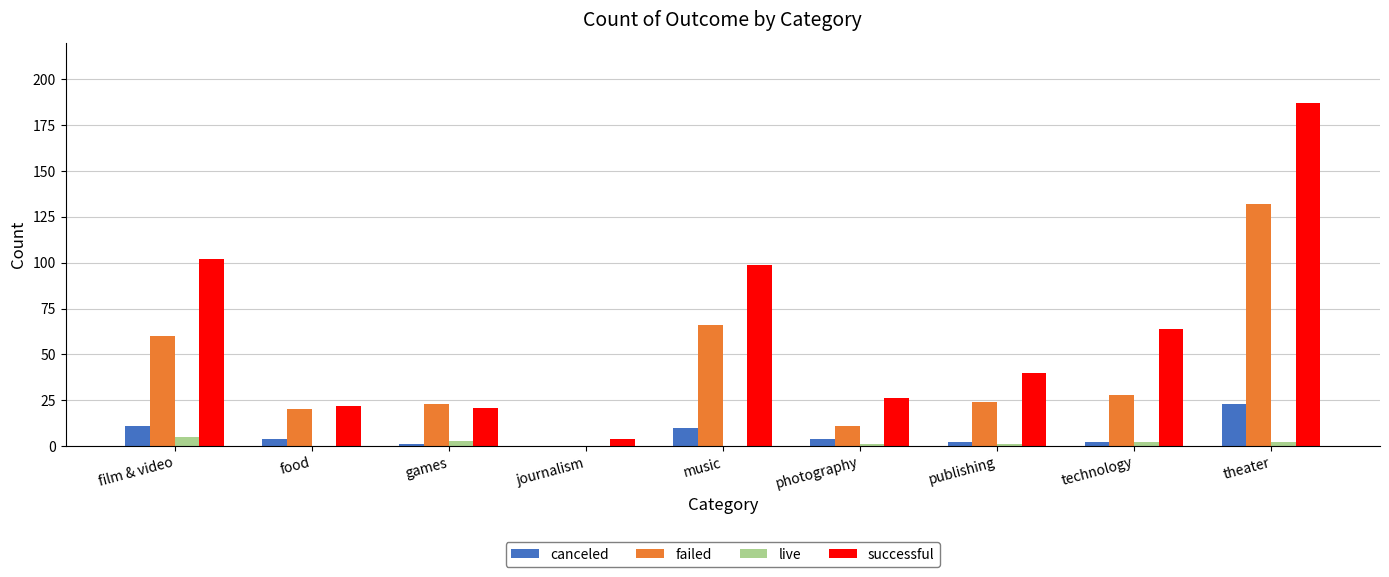

What is the maximum value shown in the chart?

187